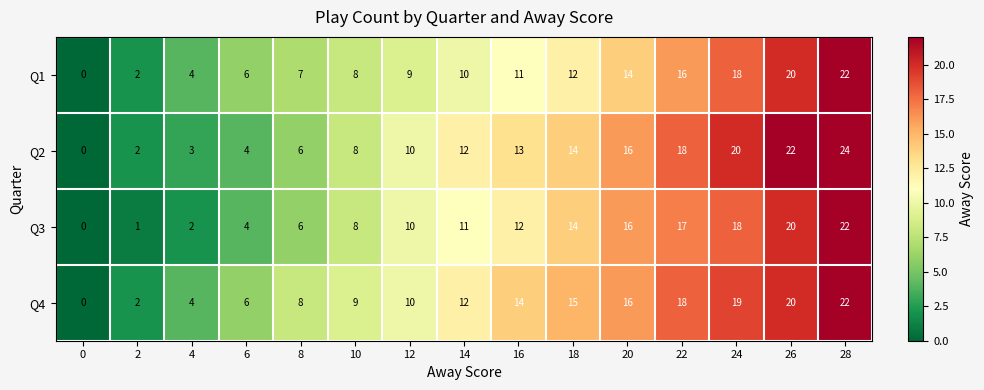

Rank the categories by Q3 value from lowest to highest.

0, 2, 4, 6, 8, 10, 12, 14, 16, 18, 20, 22, 24, 26, 28